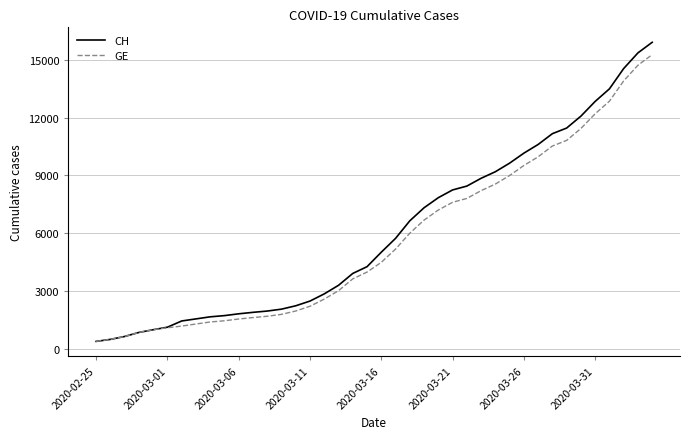

What is the minimum value for CH?

375